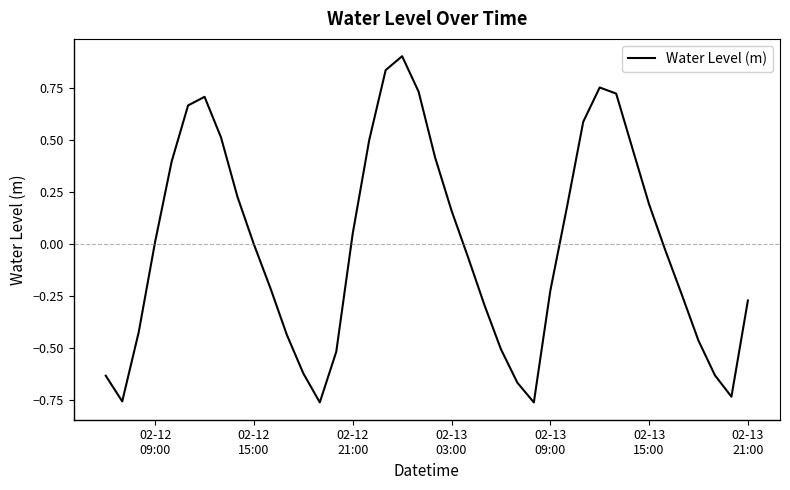

Does the chart have visible grid lines?

No